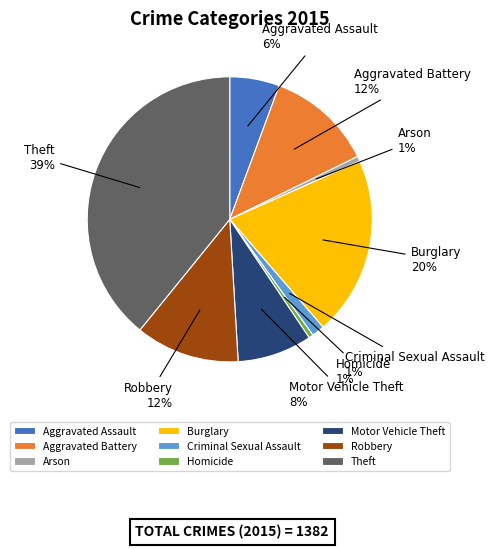

Is it true that Criminal Sexual Assault is 1% of the pie?

True